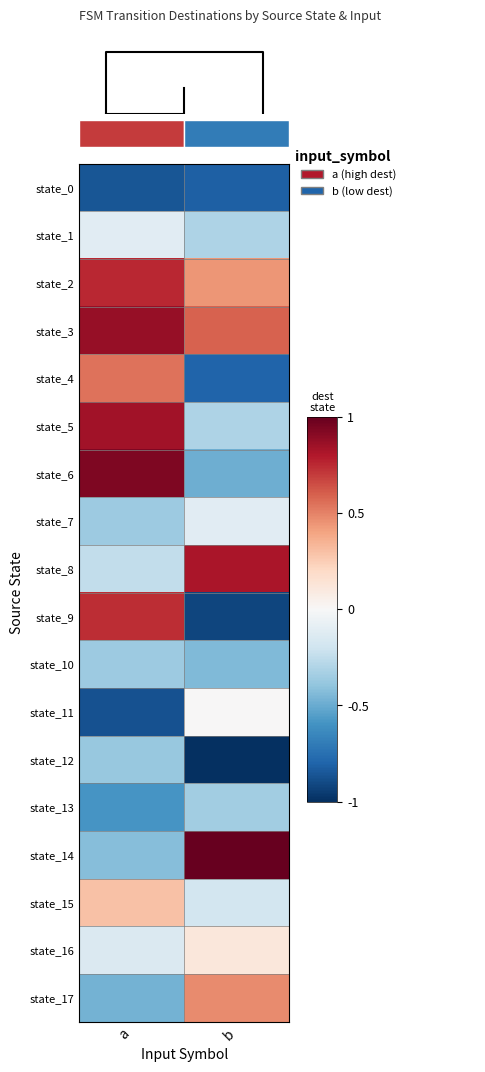

What is the difference between the state_13 values at b and a?

0.2